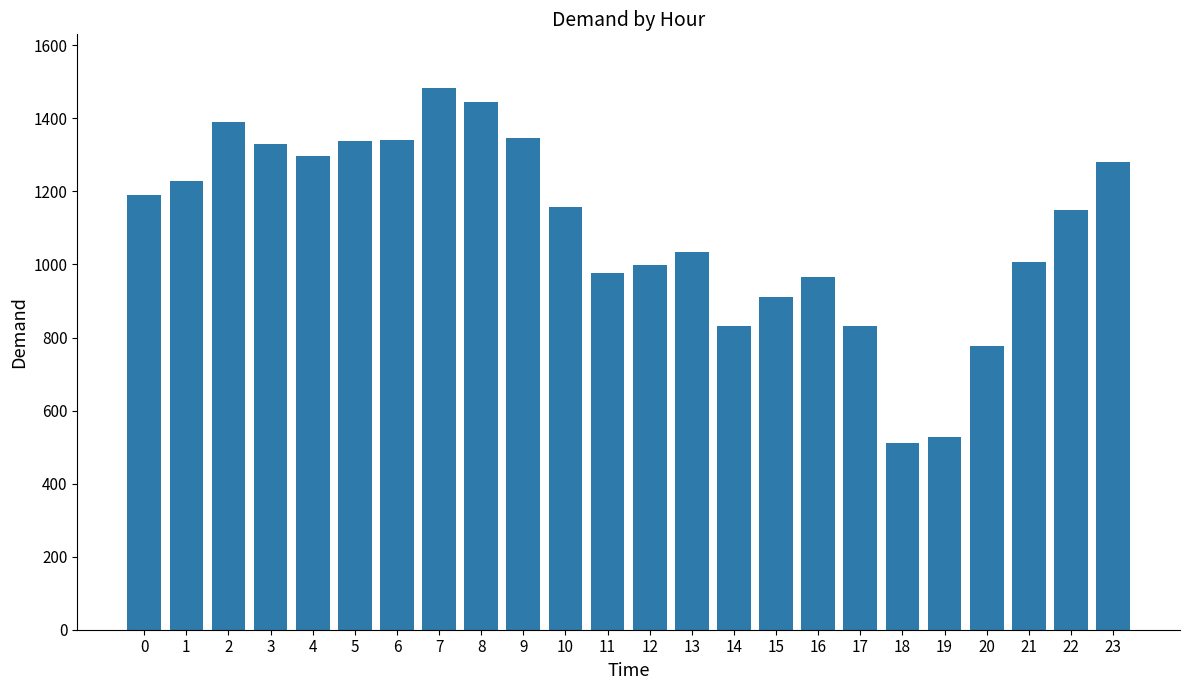

What is the value of the 7th bar from the left?

1342